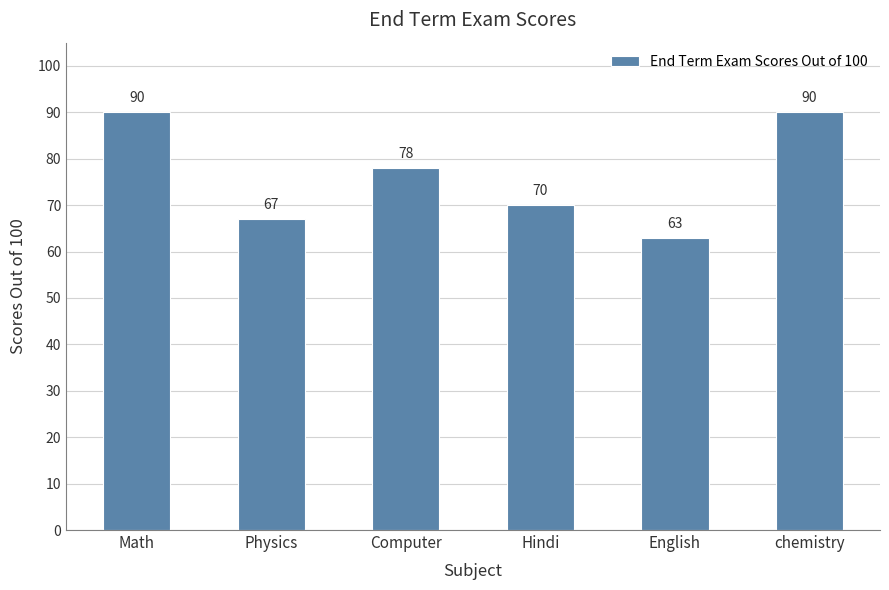

At which category does the chart reach its minimum across all series?

English